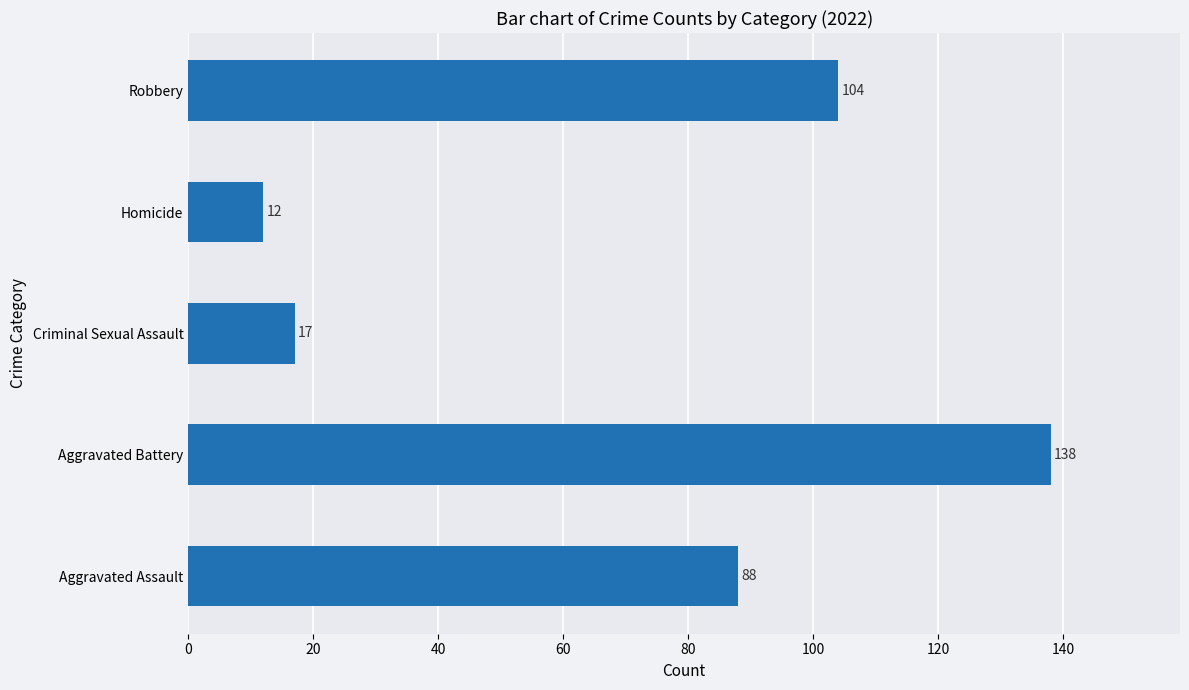

What is the sum of all values?

359